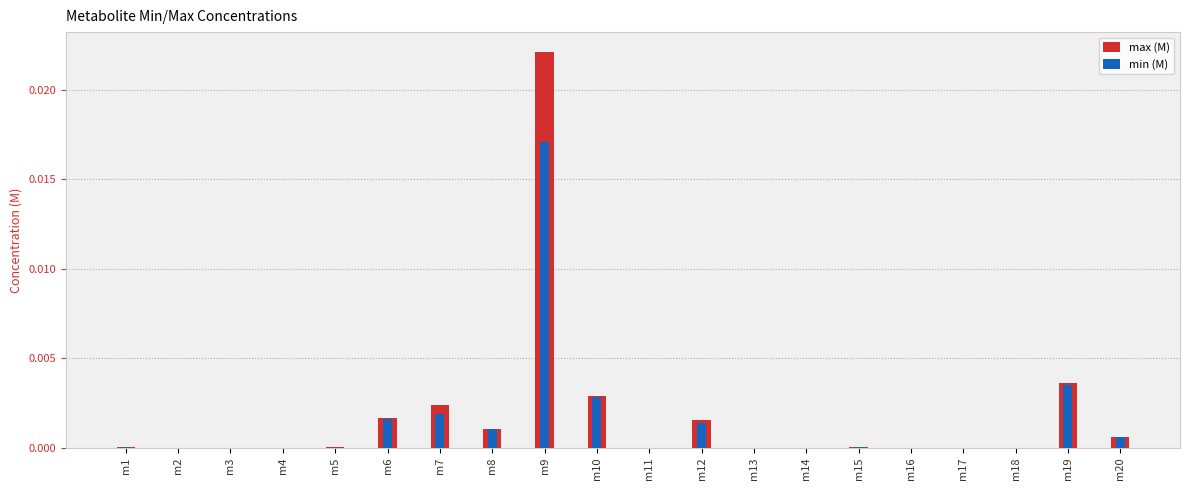

At how many categories does at least one series exceed 0?

20